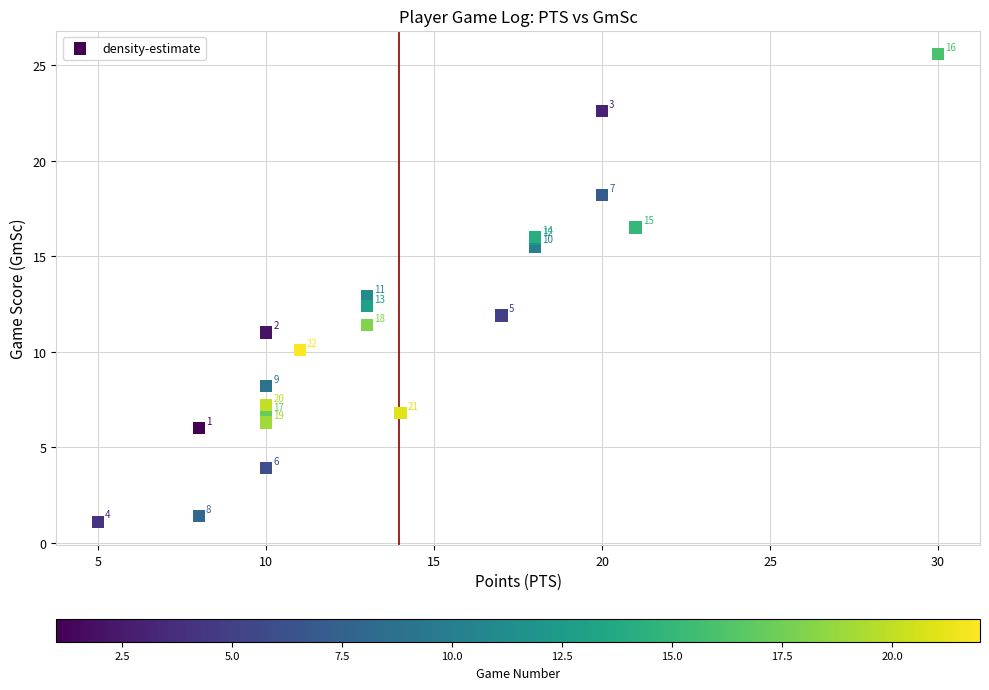

What Y value in the scatter plot is closest to 13?

12.9